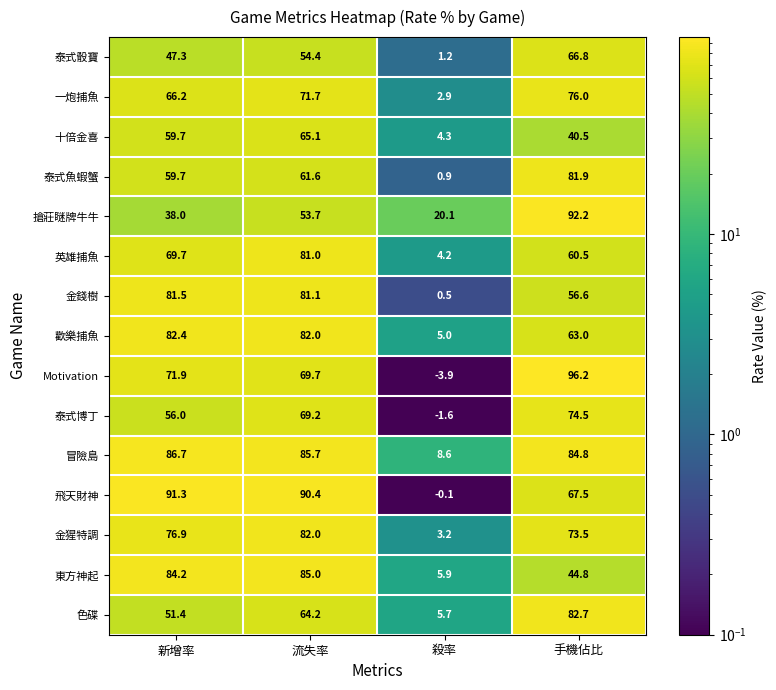

Is it true that 歡樂捕魚 equals 82.4 at 新增率?

True